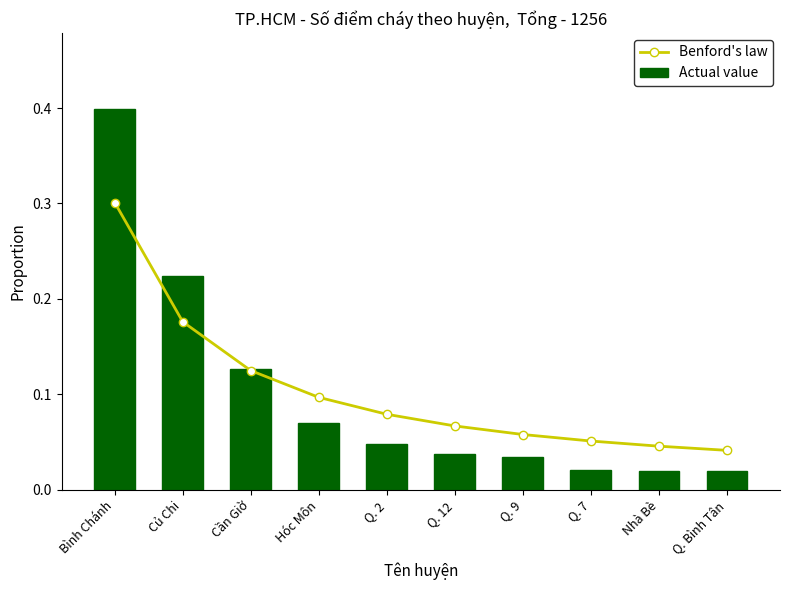

Is it true that Actual value equals 0.2 at Cần Giờ?

False